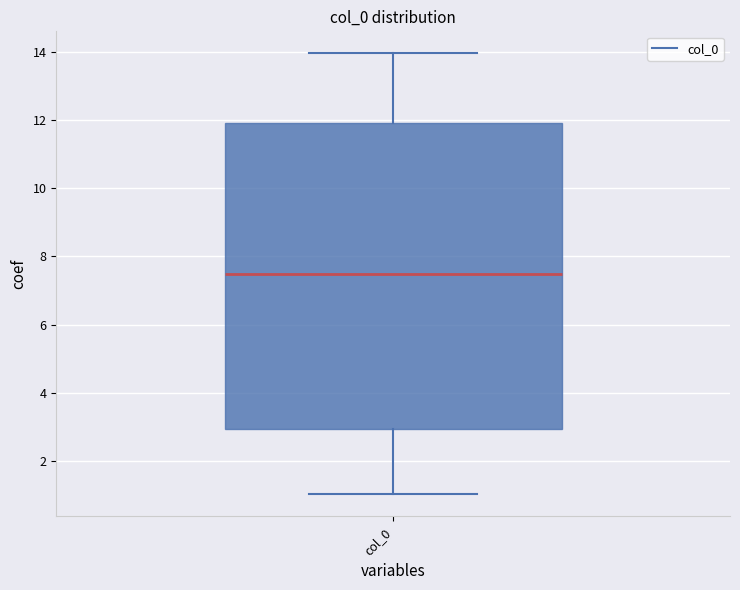

Read this box plot against the y-axis: the position of the median line, the range covered by the box, and the ends of both whiskers. The values are not printed on the chart, so give them approximately, as read against the axis.

median 7.4, box 3.0 to 12.0, whiskers 1.0 to 14.0